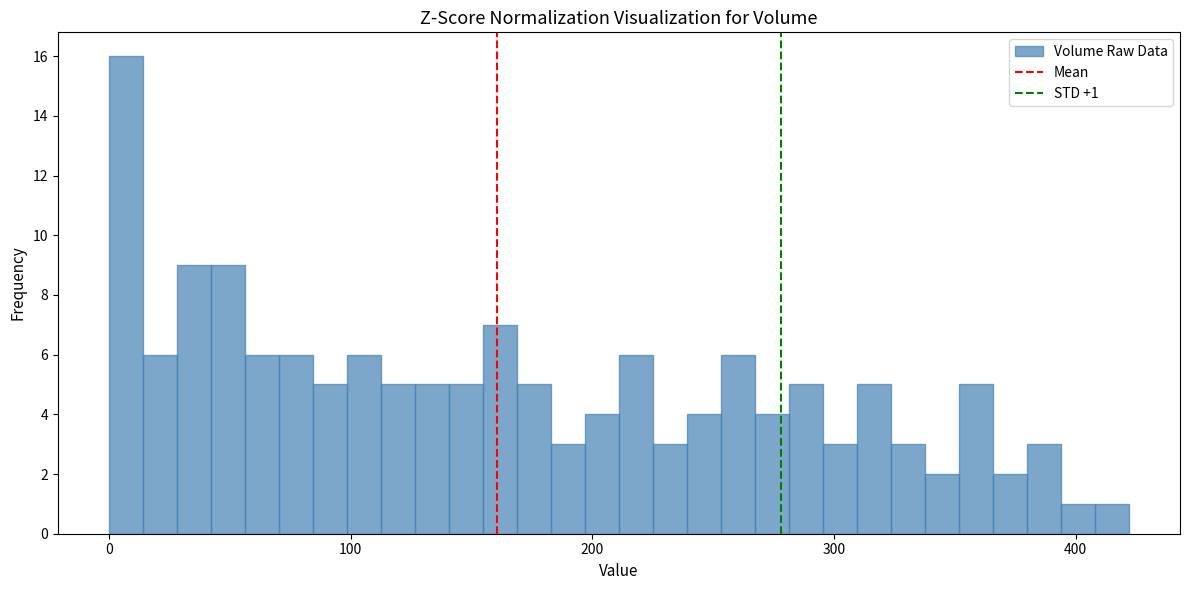

Around what value on the x-axis is the tallest bar? Give the approximate position of its centre, as read against the axis.

10